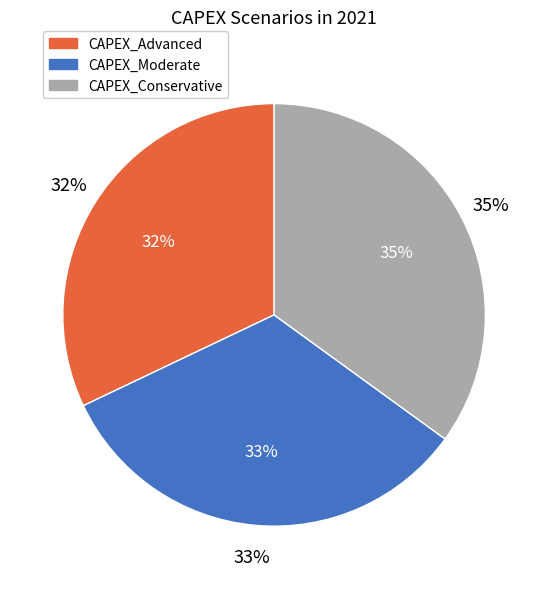

Count the number of slices in the pie.

3